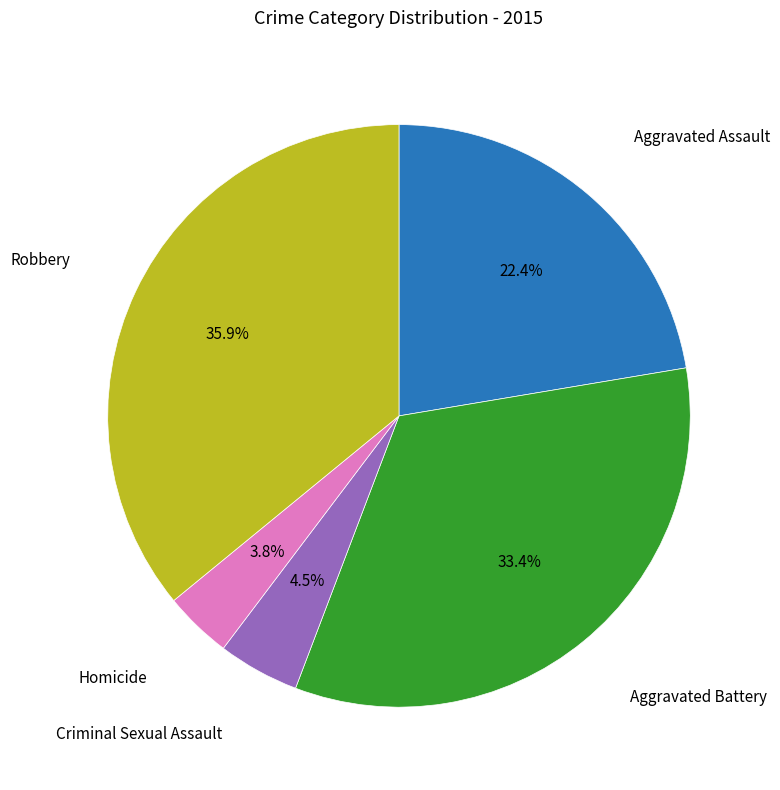

Does any single category account for the majority?

No